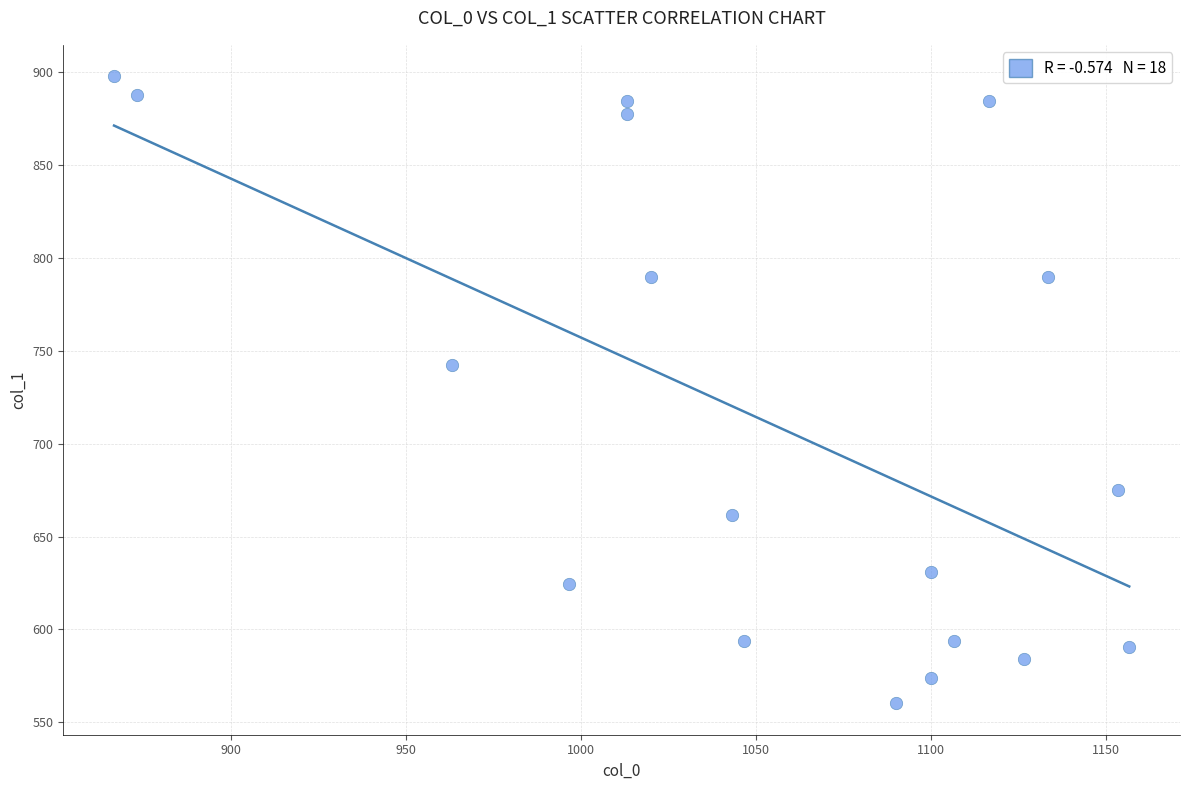

What is the range of X values (max minus min)?

290.0